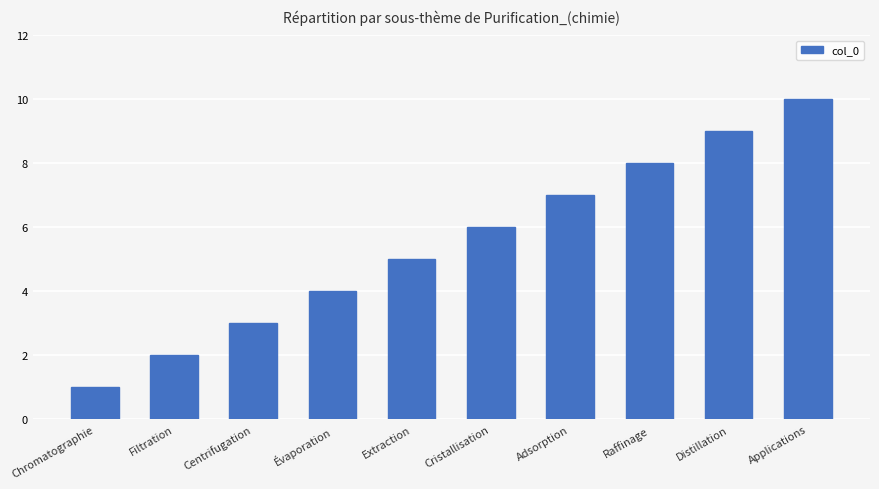

Count the values in the range 3 to 8.

6